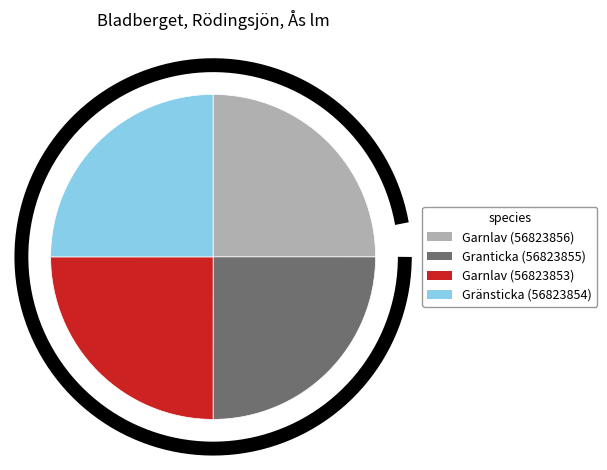

True or false: Granticka (56823855) accounts for 25% of the total.

True